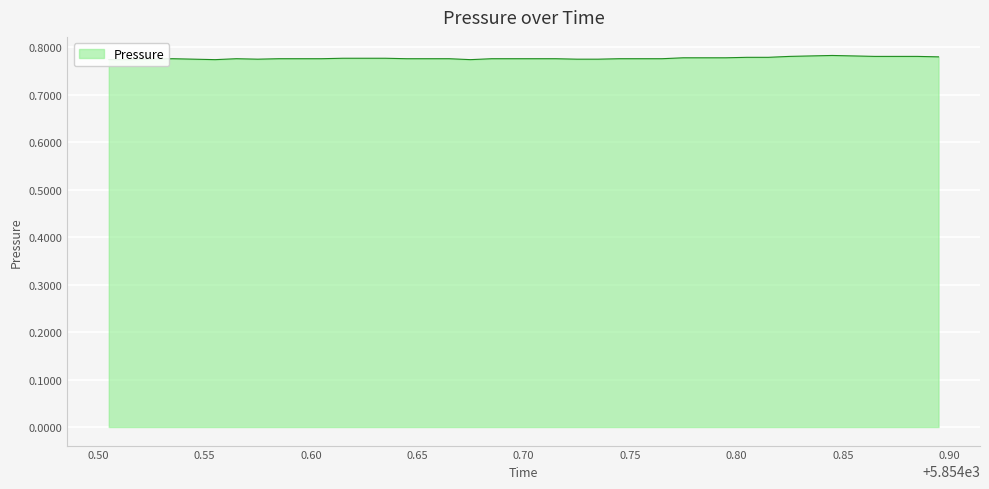

What is the smallest value displayed?

0.8